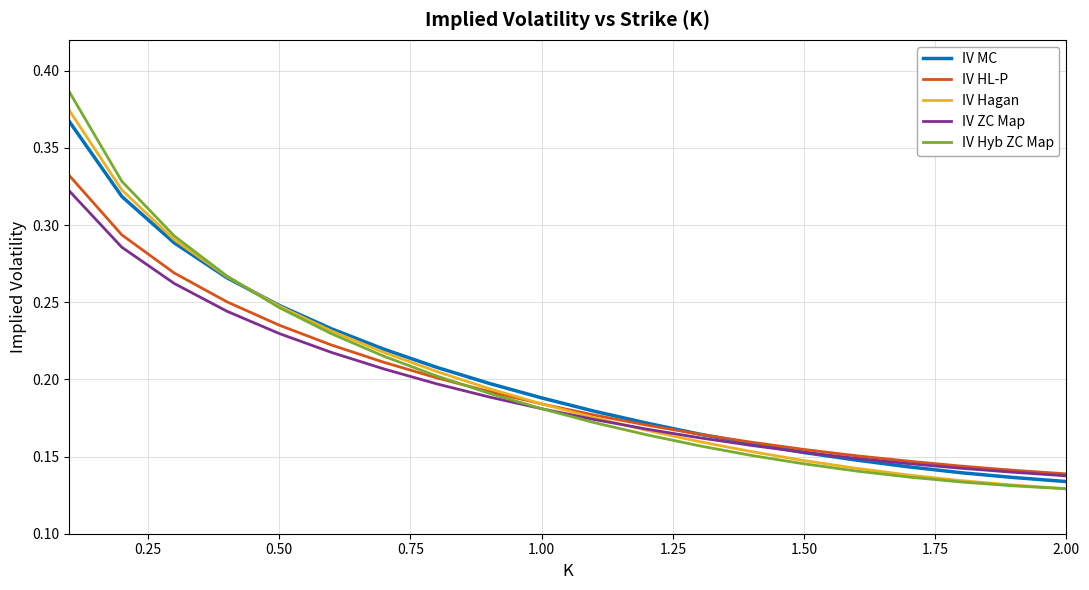

How many lines are shown in the chart?

5